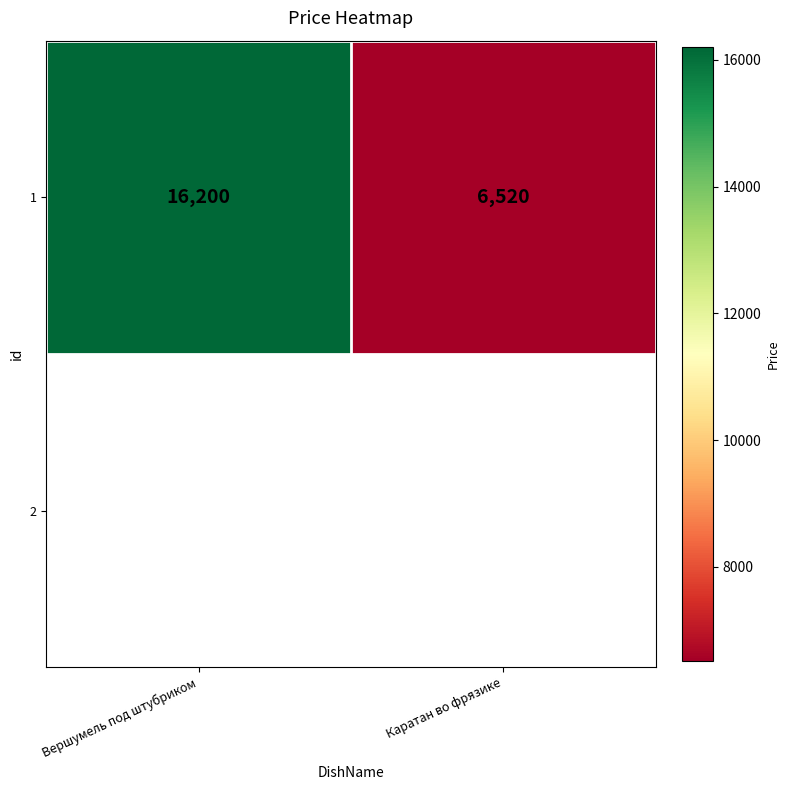

Is it true that the value at Каратан во фрязике is 6520?

True